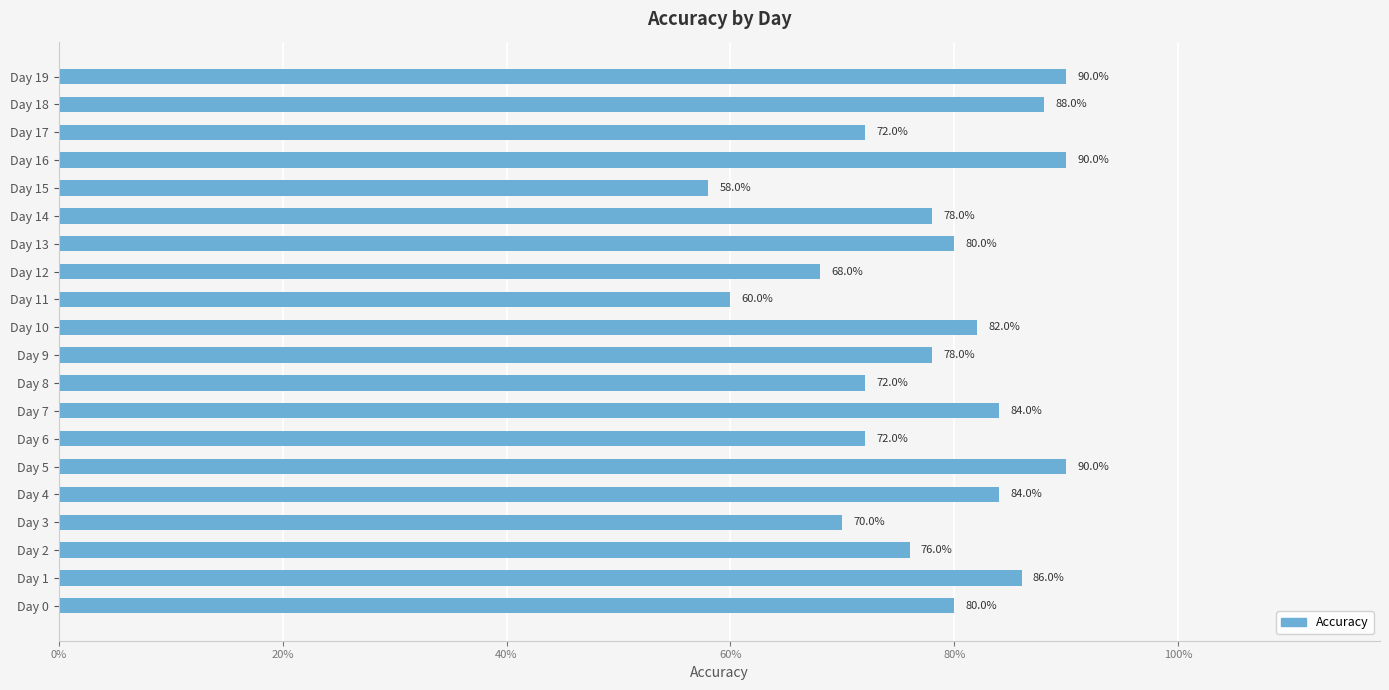

What is the greatest value displayed?

0.9